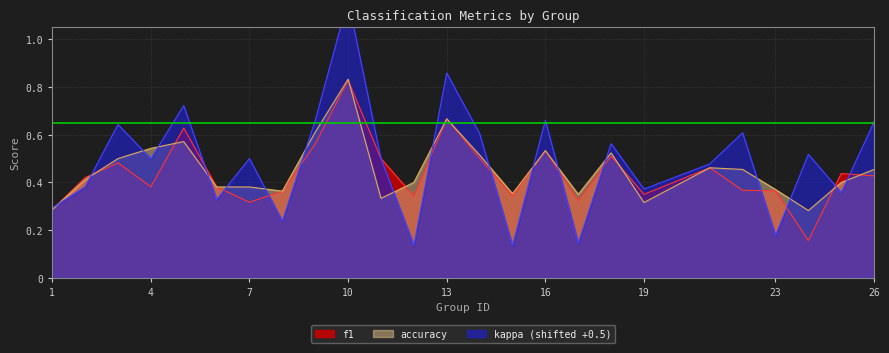

What value does the f1 series have at 1?

0.3